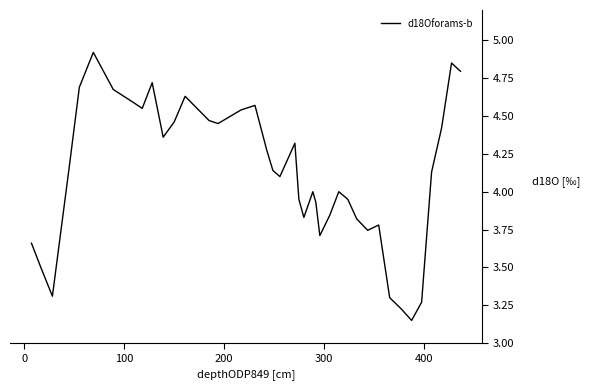

What is the difference between the maximum and minimum values?

1.8